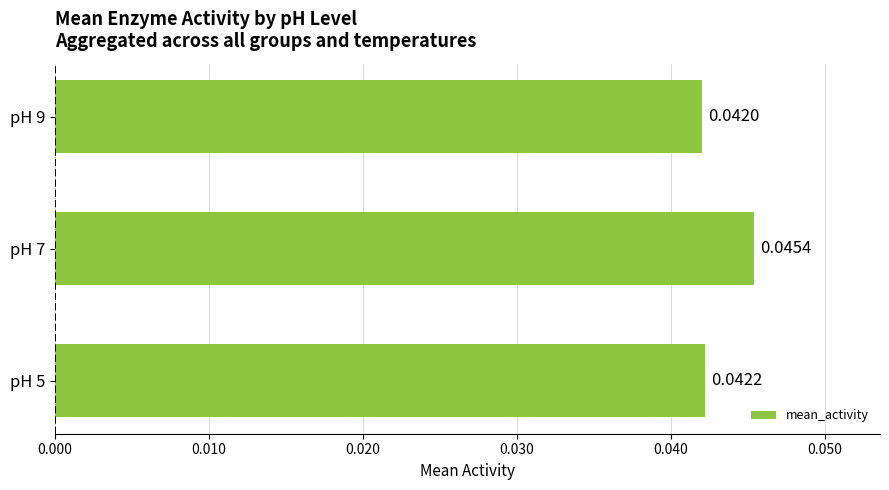

List the labels in order of value, largest first.

pH 7, pH 5, pH 9